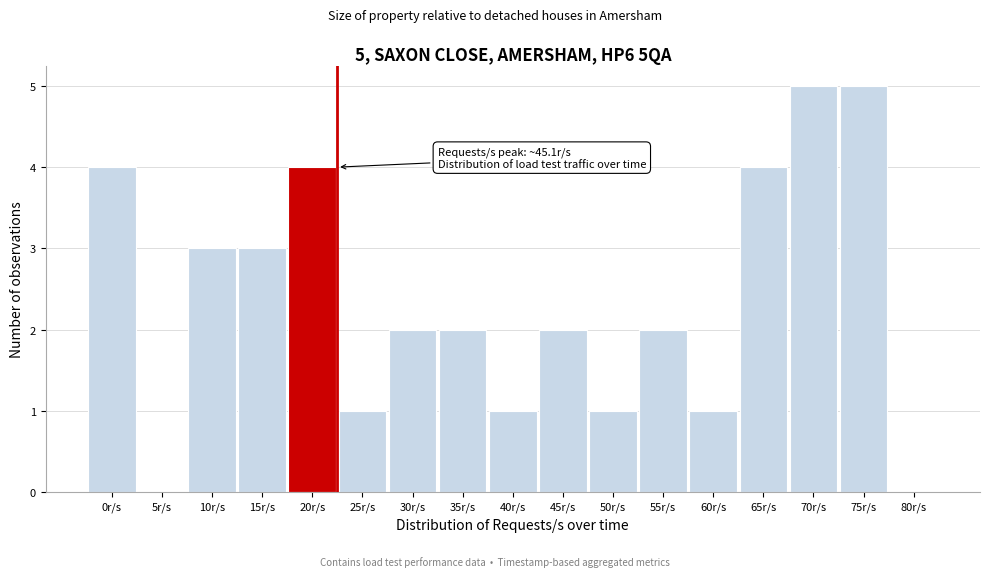

Reading left to right, what are all the values shown in this chart?

0r/s=4	5r/s=0	10r/s=3	15r/s=3	20r/s=4	25r/s=1	30r/s=2	35r/s=2	40r/s=1	45r/s=2	50r/s=1	55r/s=2	60r/s=1	65r/s=4	70r/s=5	75r/s=5	80r/s=0